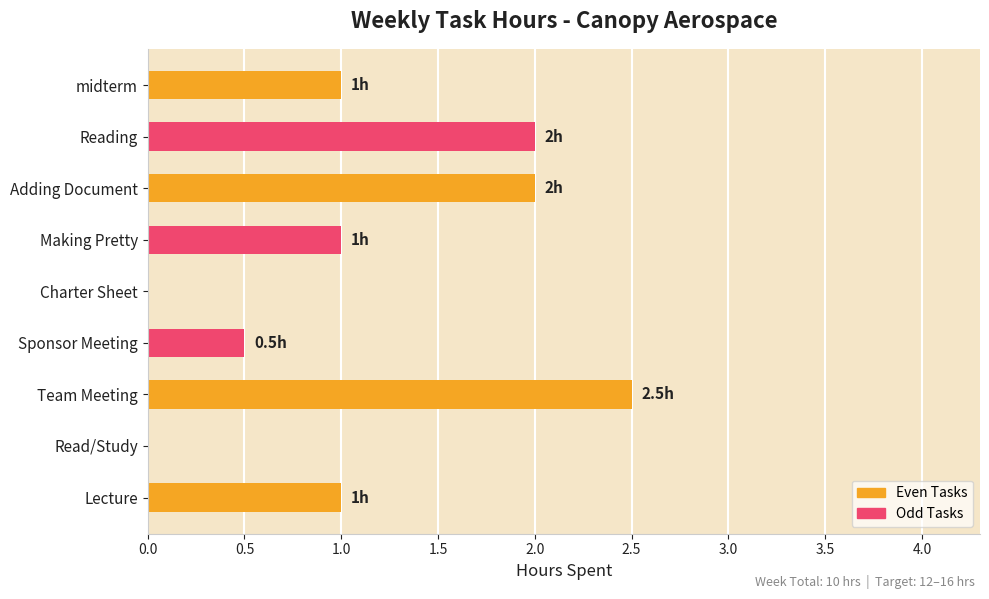

Is it true that the value at Lecture is 1.0?

True